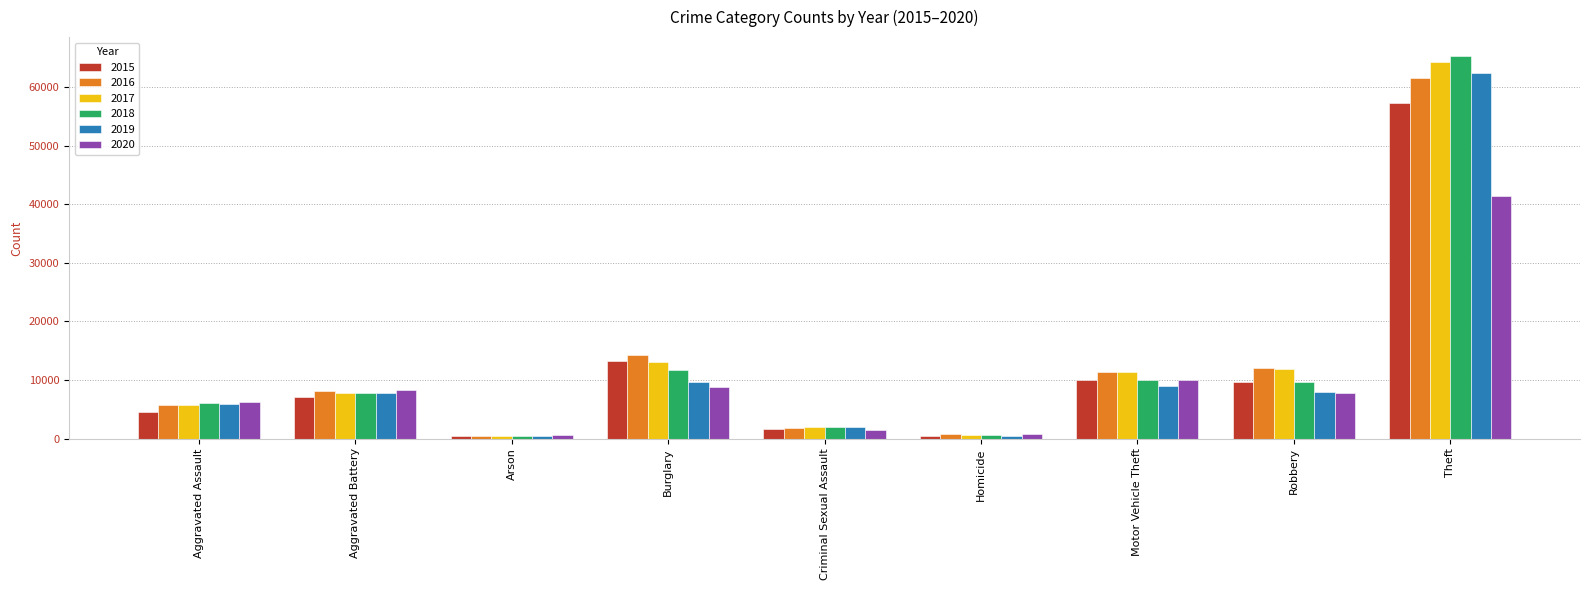

Which category has the highest value across all series?

Theft